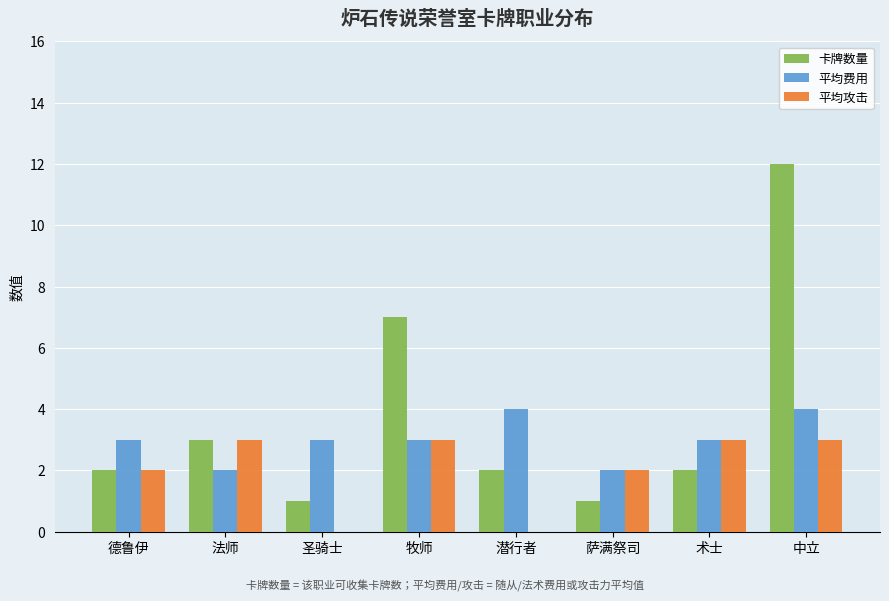

Reading left to right, transcribe all the data shown in this chart.

卡牌数量: 2	3	1	7	2	1	2	12
平均费用: 3	2	3	3	4	2	3	4
平均攻击: 2	3	0	3	0	2	3	3